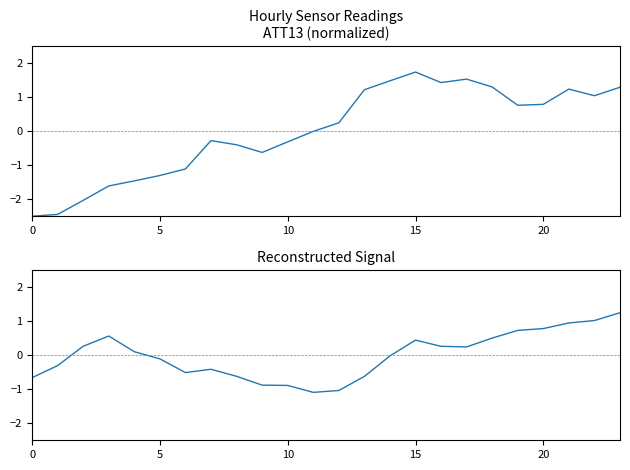

At how many categories does at least one series exceed 1?

9